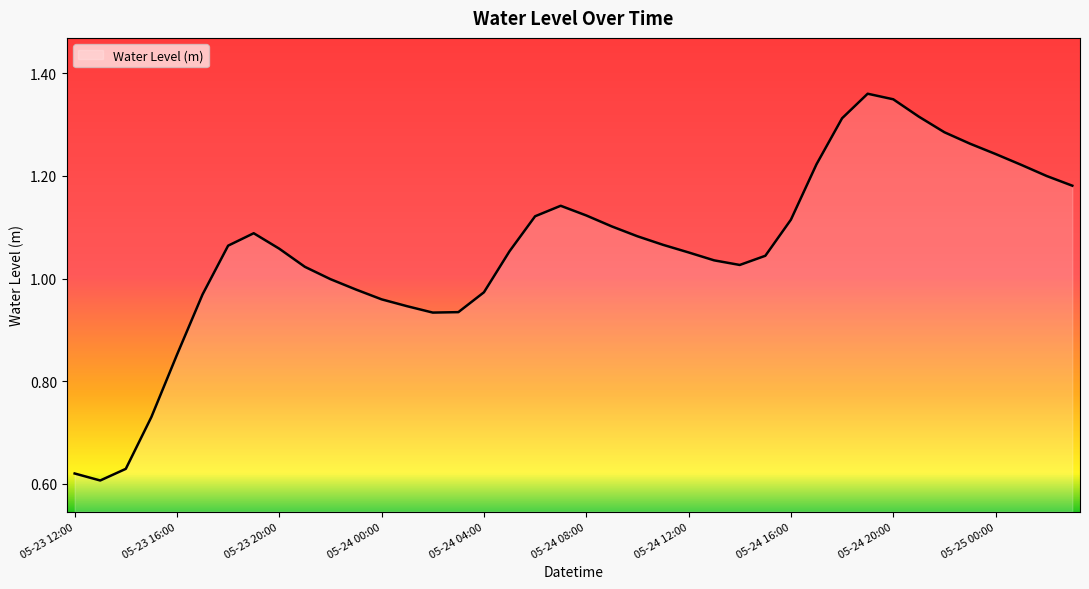

What is the difference between the maximum and minimum values?

0.8